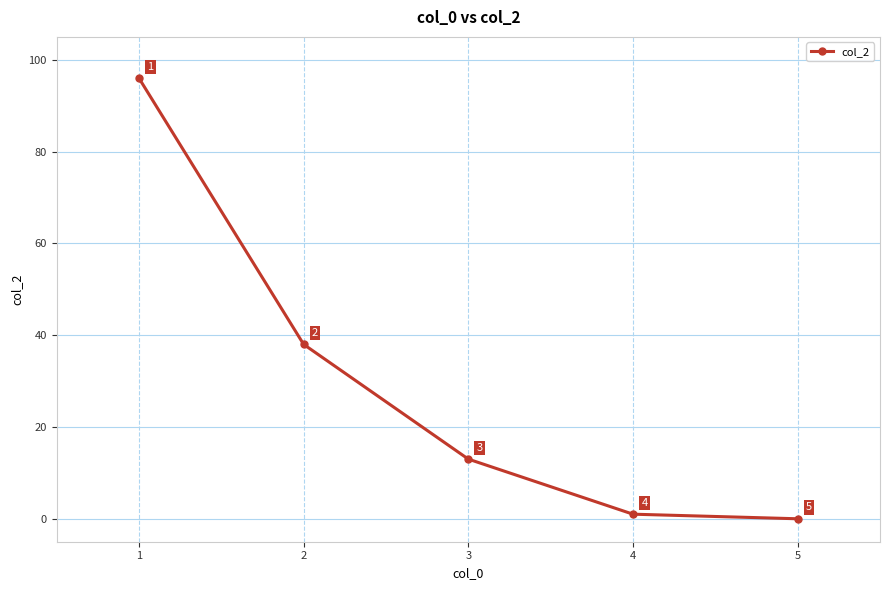

Which category has the highest value across all series?

1